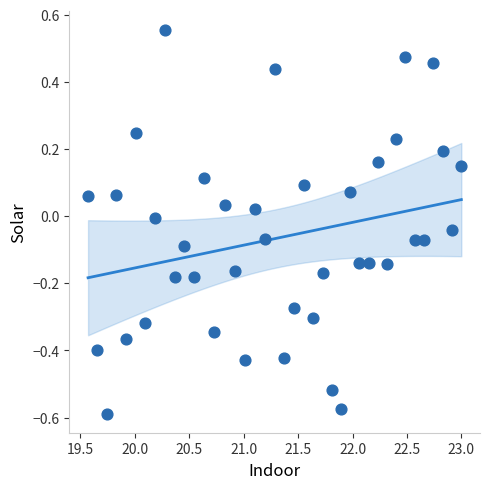

What is the range of Y values (max minus min)?

1.1